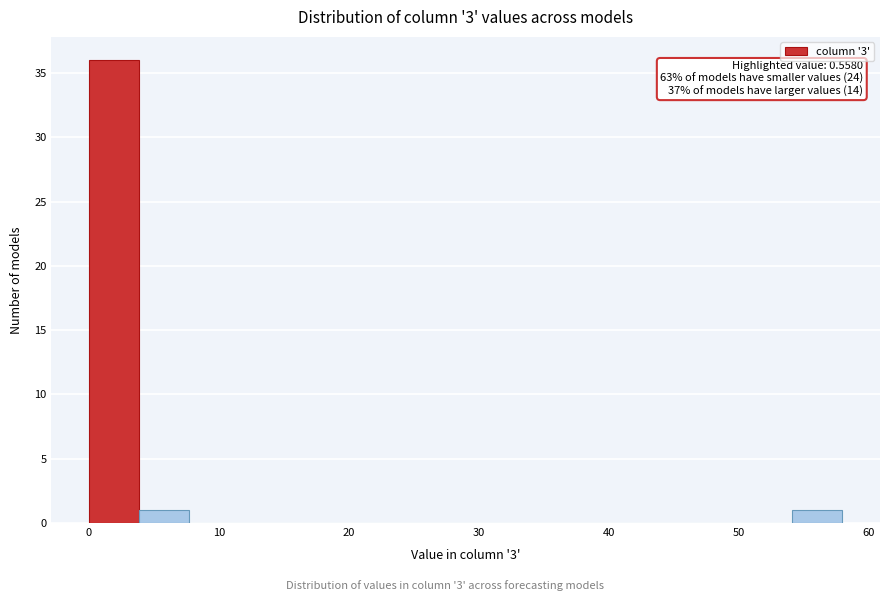

Read against the x-axis, roughly where is the centre of the tallest bar?

2